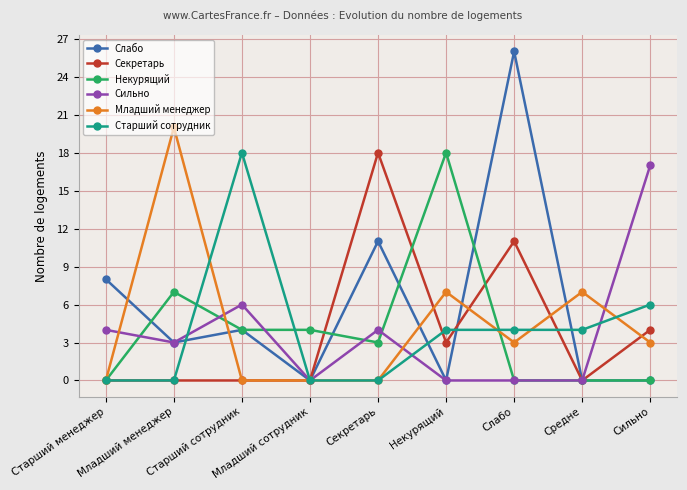

How many values in the Сильно series are below 3?

4